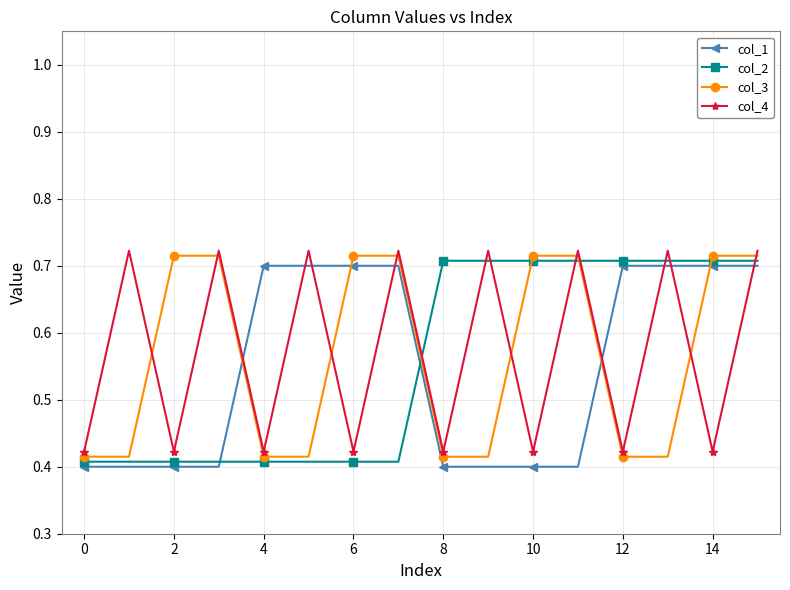

Reading right to left, what are all the values shown in this chart?

col_1: 0.7	0.7	0.7	0.7	0.4	0.4	0.4	0.4	0.7	0.7	0.7	0.7	0.4	0.4	0.4	0.4
col_2: 0.7	0.7	0.7	0.7	0.7	0.7	0.7	0.7	0.4	0.4	0.4	0.4	0.4	0.4	0.4	0.4
col_3: 0.7	0.7	0.4	0.4	0.7	0.7	0.4	0.4	0.7	0.7	0.4	0.4	0.7	0.7	0.4	0.4
col_4: 0.7	0.4	0.7	0.4	0.7	0.4	0.7	0.4	0.7	0.4	0.7	0.4	0.7	0.4	0.7	0.4